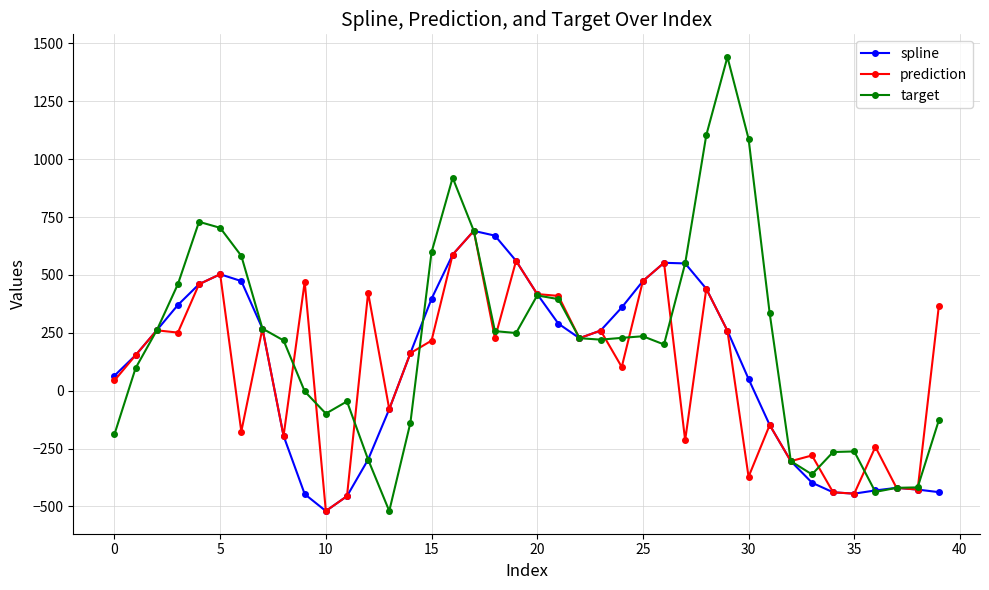

What is the value of the spline point at the 5th from the left?

459.9